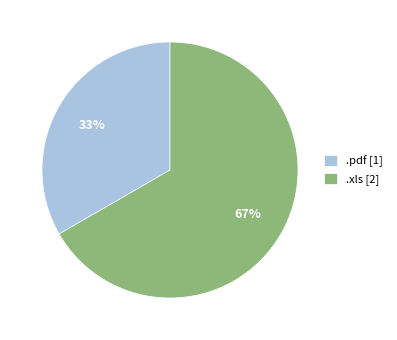

Combined, do .pdf [1] and .xls [2] account for over 50%?

Yes